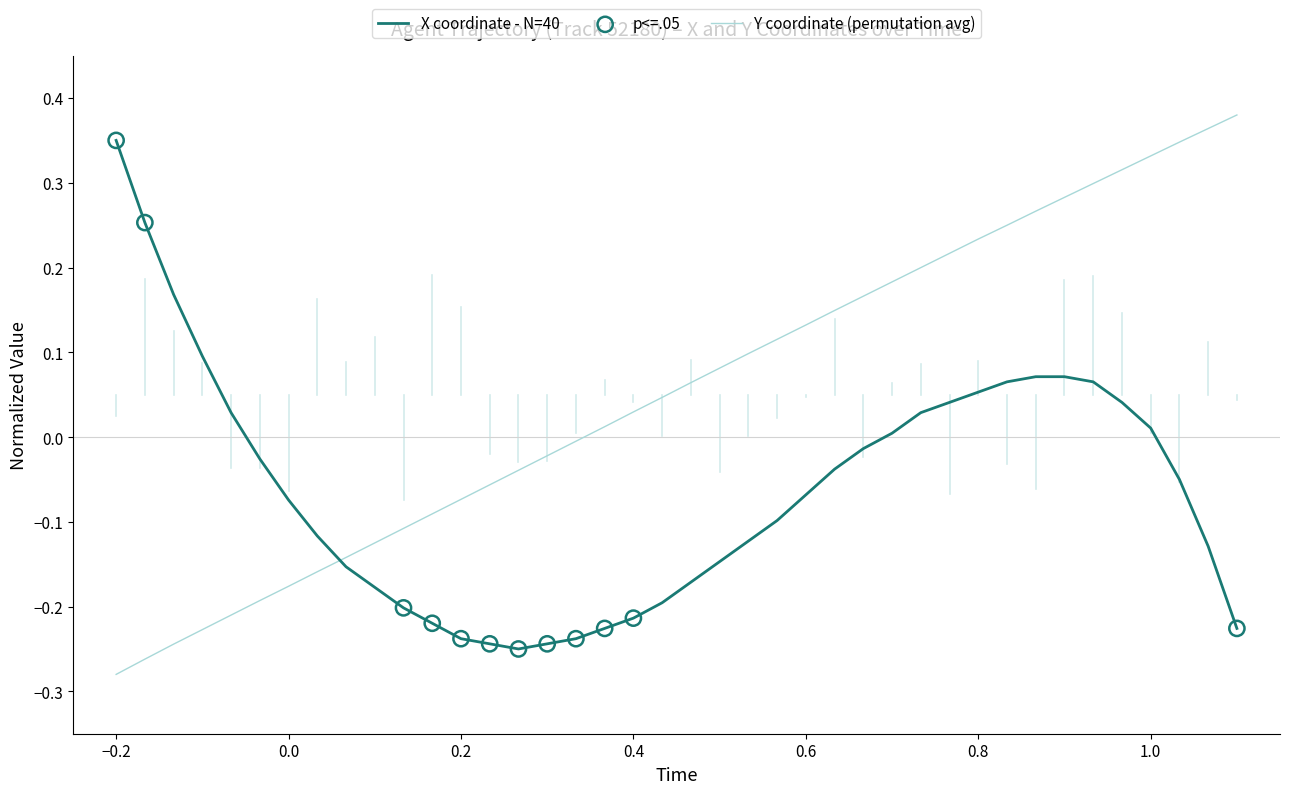

Rank the series by their average value, from lowest to highest.

X coordinate - N=40, Y coordinate (permutation avg)